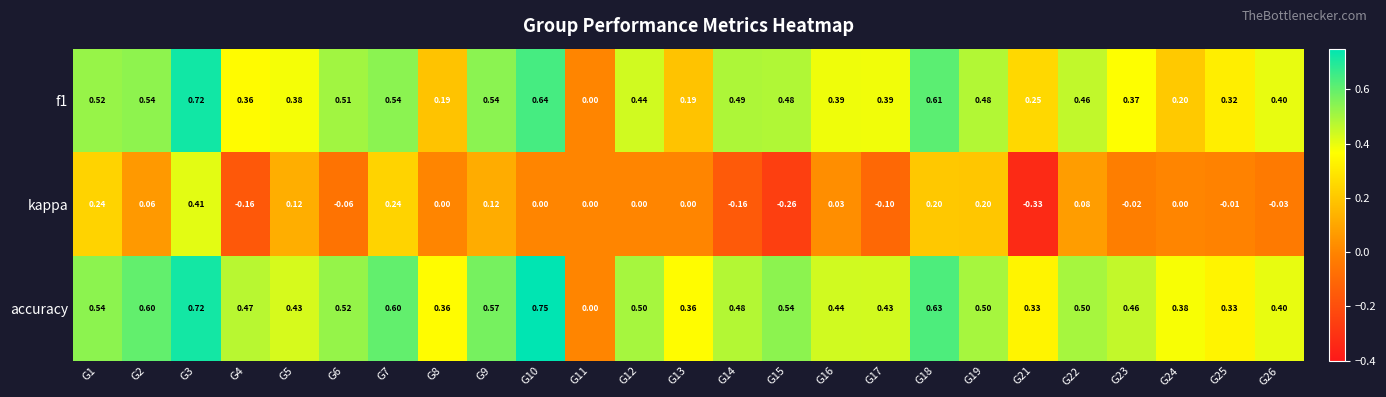

Is the value of f1 at G25 greater than the value of accuracy at G2?

No